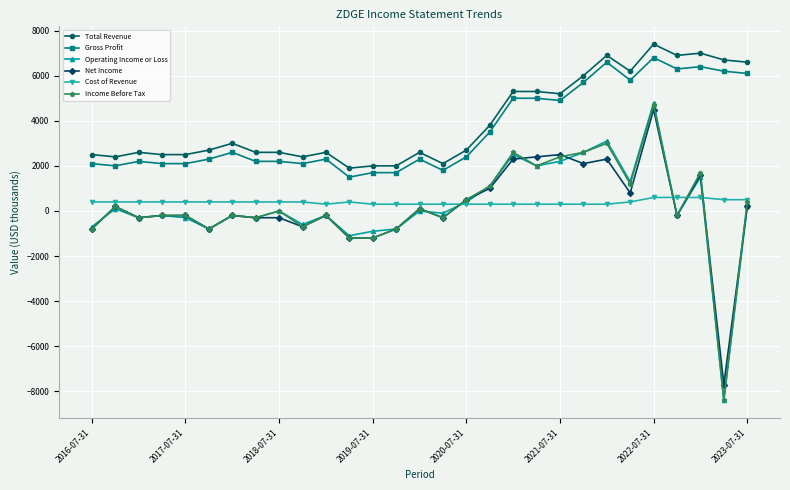

How many lines are shown in the chart?

6